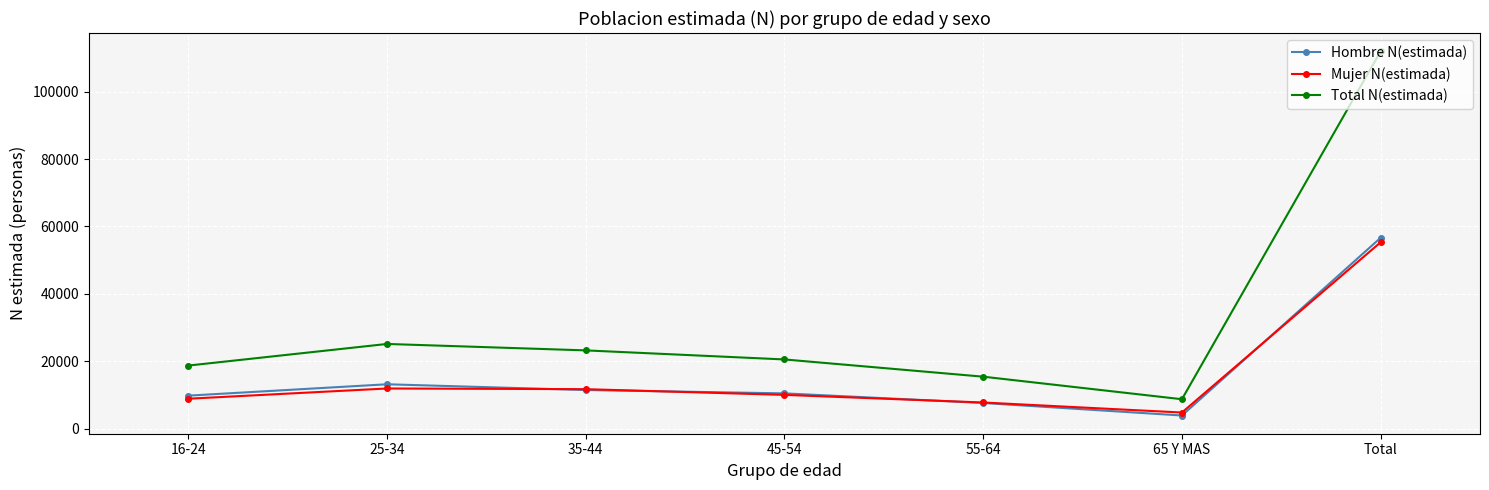

Where is Hombre N(estimada) nearest to the value 30296?

25-34